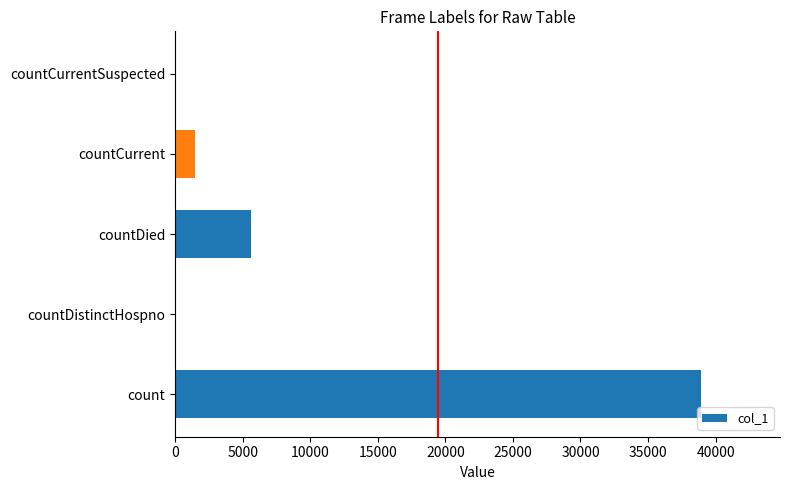

Reading bottom to top, what are all the values shown in this chart?

count=38926	countDistinctHospno=0	countDied=5641	countCurrent=1450	countCurrentSuspected=0